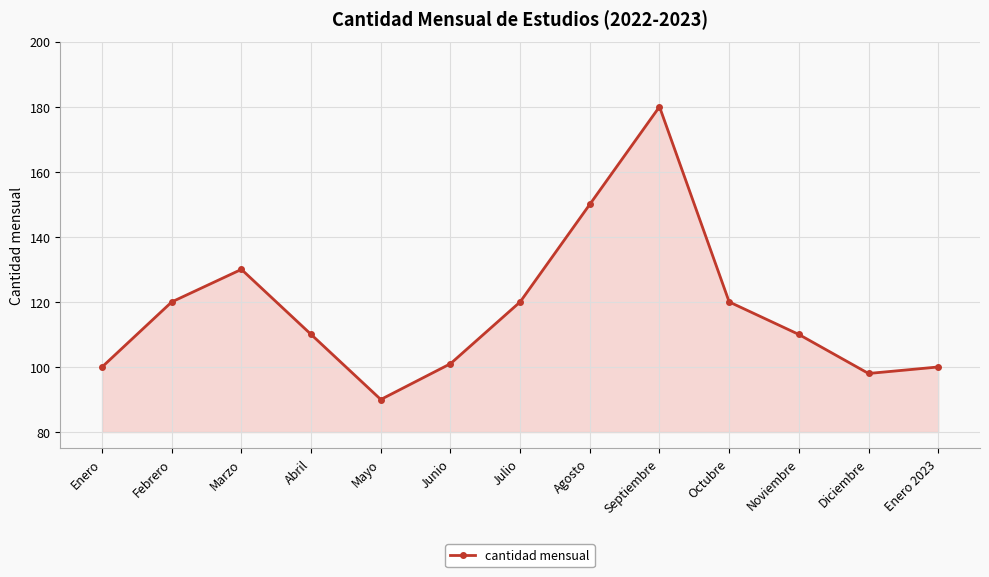

How many data points does each series have?

13